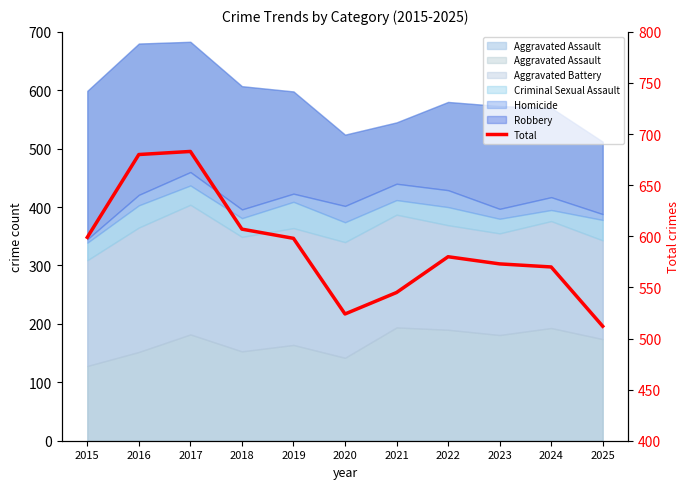

What is the greatest value displayed?

683